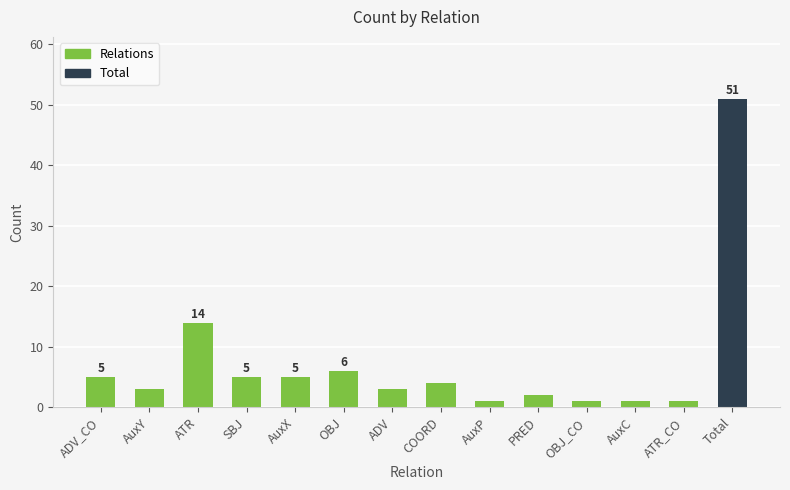

What is the change in value from OBJ to AuxC?

-5